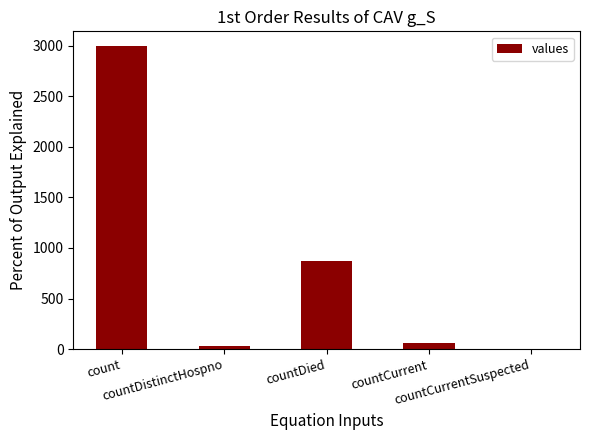

What is the maximum value shown in the chart?

2993